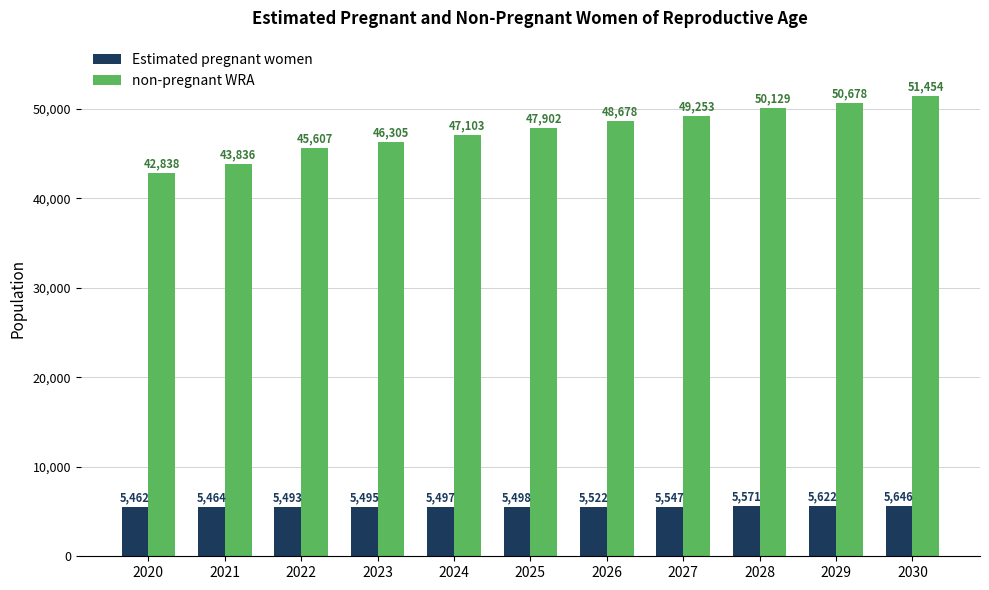

List the labels in order of Estimated pregnant women value, largest first.

2030, 2029, 2028, 2027, 2026, 2025, 2024, 2023, 2022, 2021, 2020